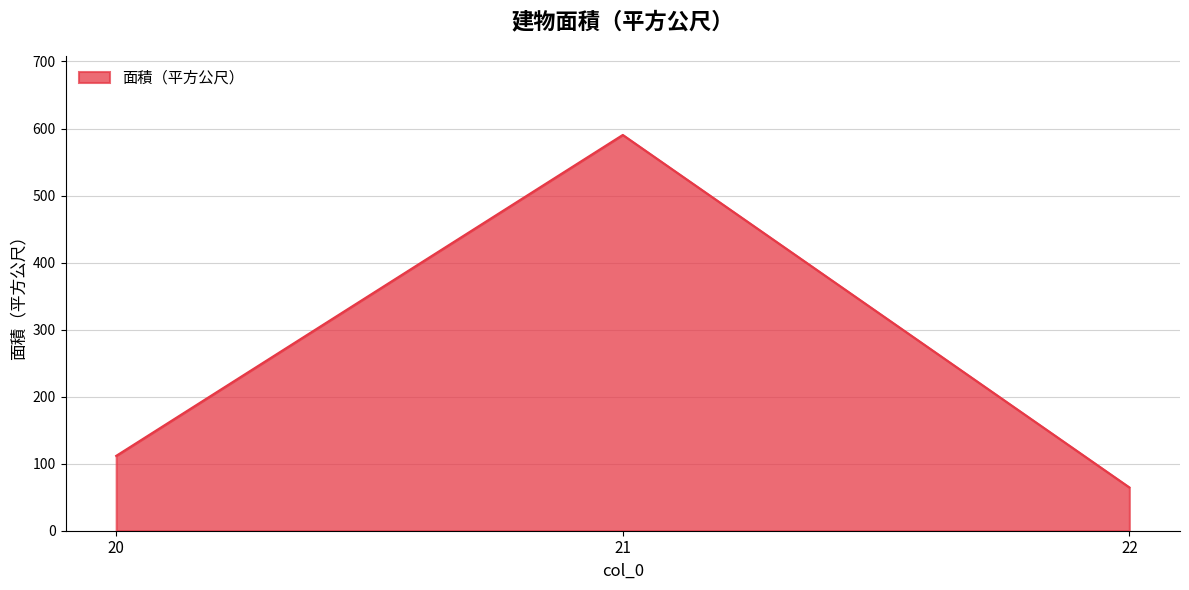

List the labels in order of value, largest first.

21, 20, 22